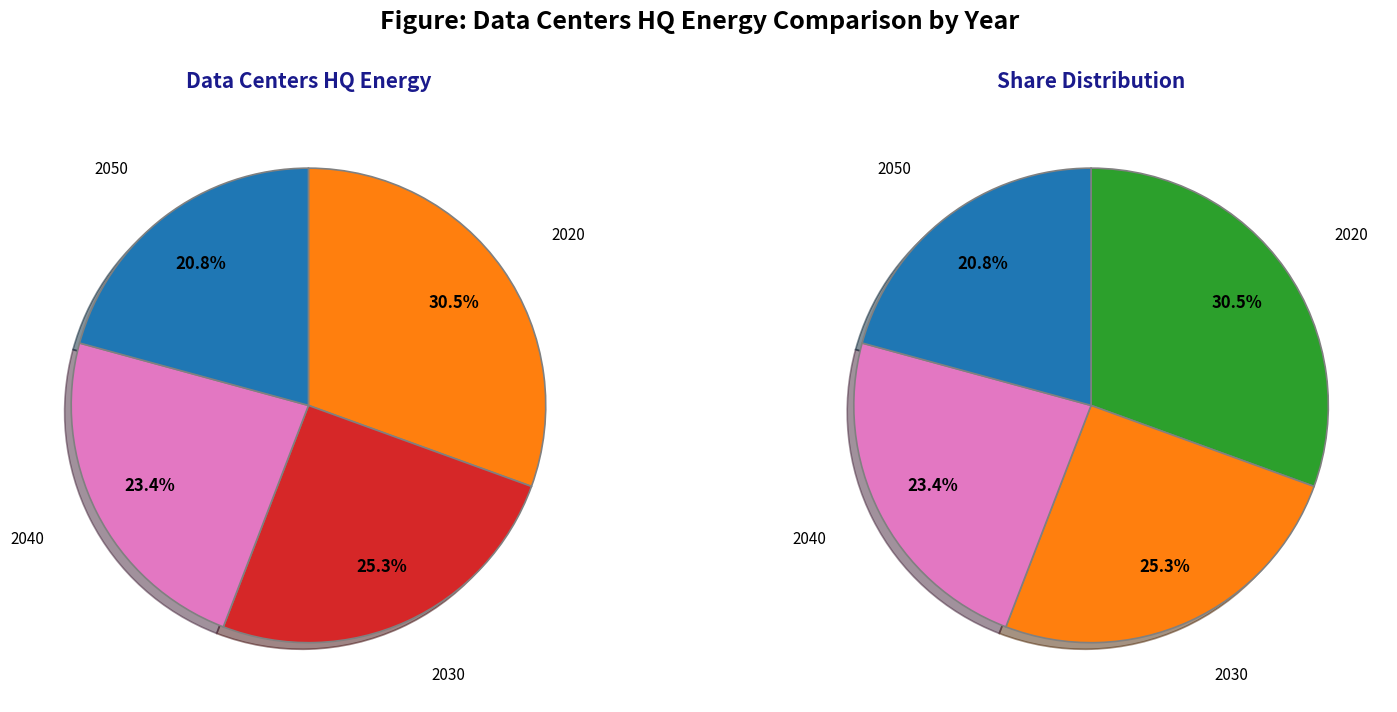

Is it true that 2040 is 23% of the pie?

True